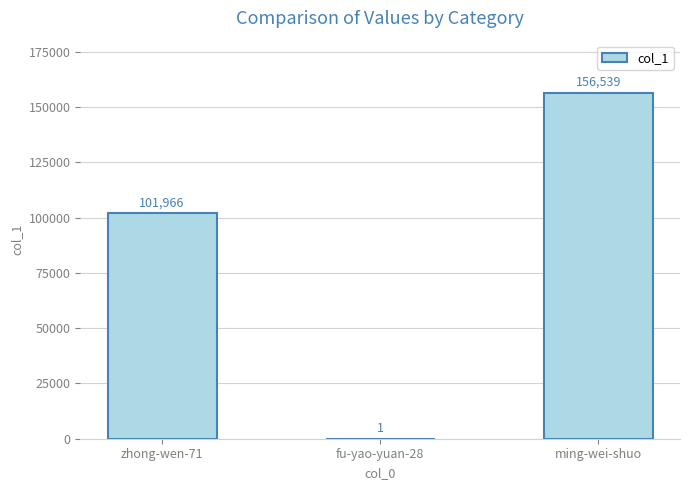

Are the bars horizontal?

No